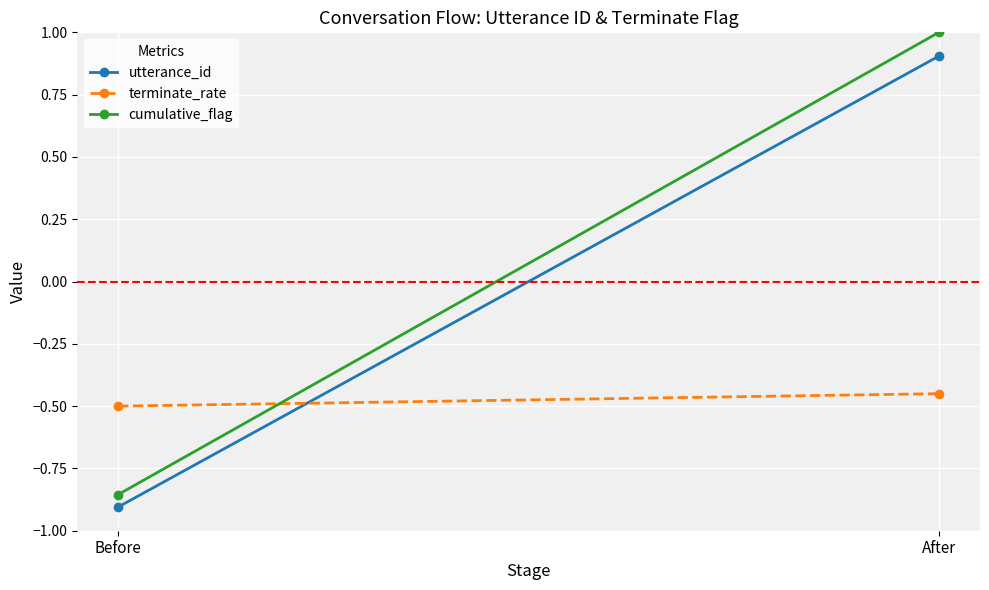

Where does the utterance_id series first go above 0?

After